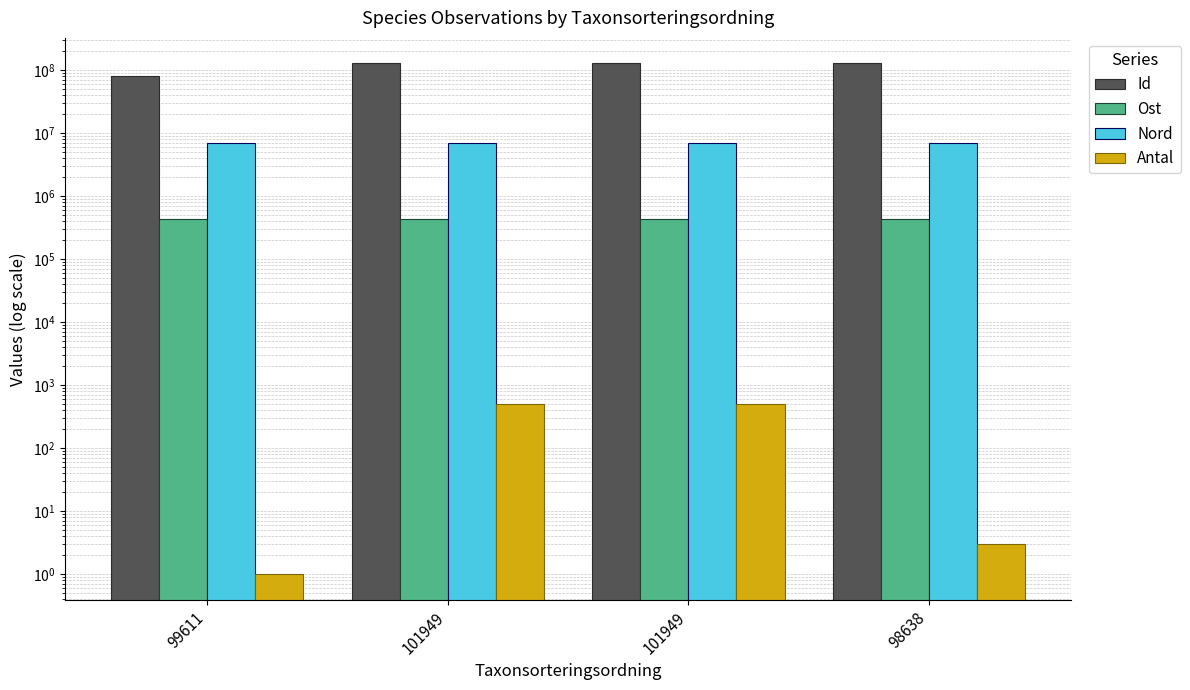

What is the value of the Nord bar at the 4th from the left?

7060234